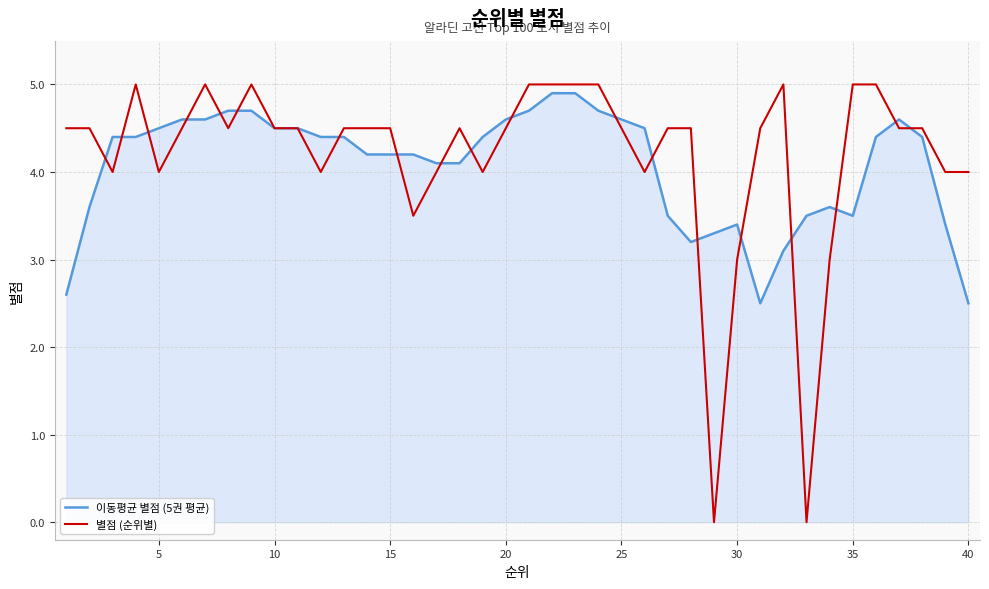

Which series has the largest range (max minus min)?

별점 (순위별)